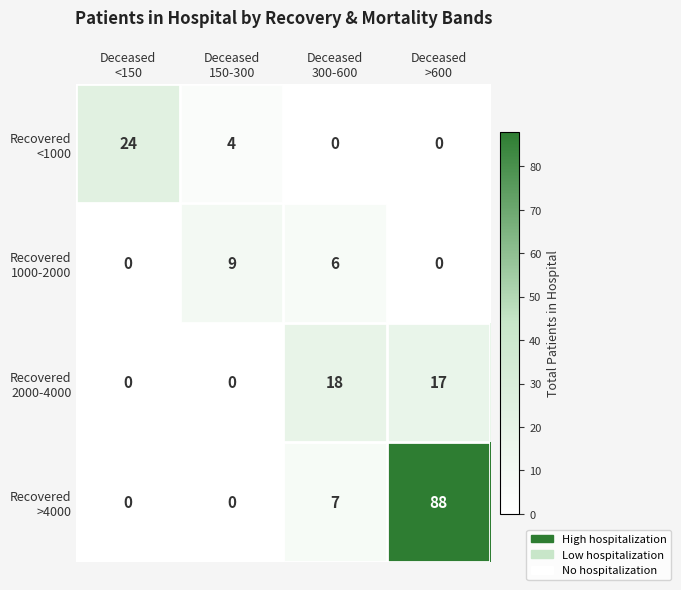

What is the total value across all series at Deceased
150-300?

13